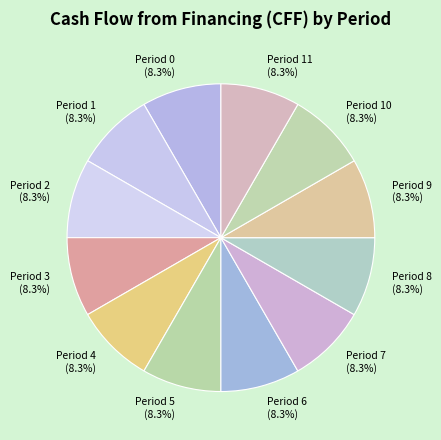

What percentage do Period 0 and Period 2 together represent?

16.7%